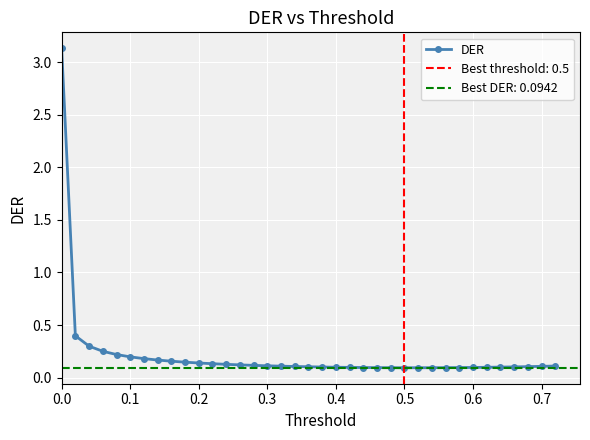

Is this an area chart (filled region under the line)?

No